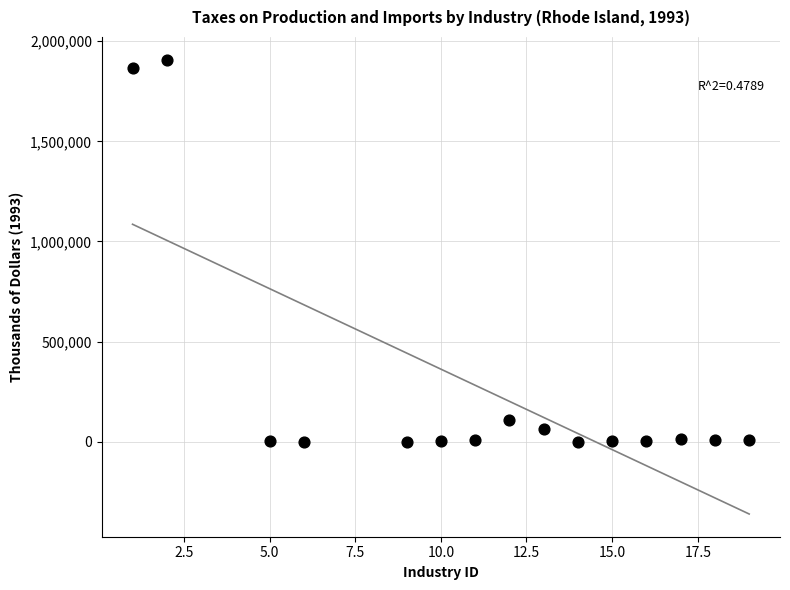

What Y value in the scatter plot is closest to 954109?

109193